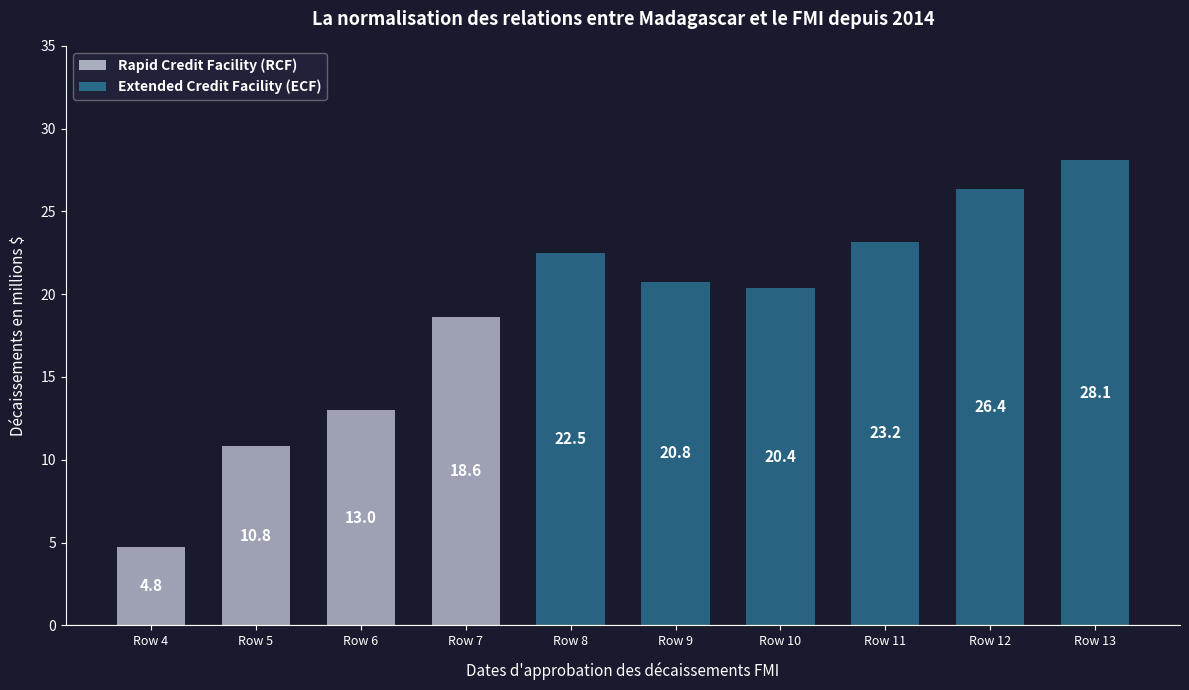

Which has a higher value, Row 13 or Row 12?

Row 13